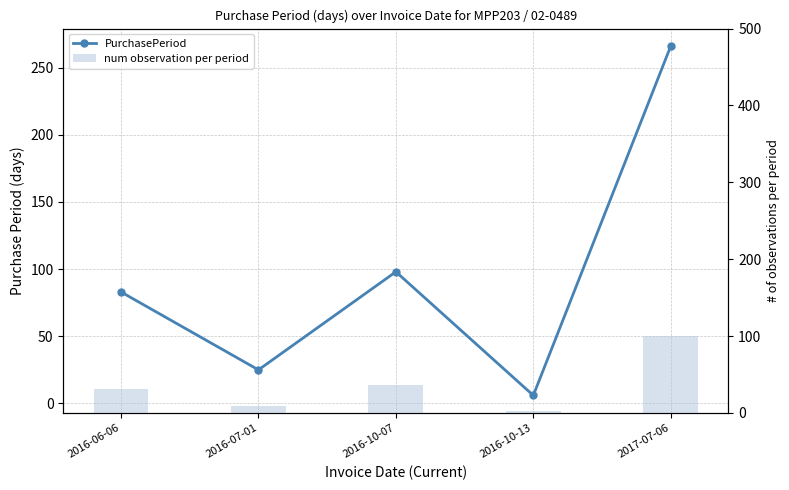

Rank the series by their average value, from lowest to highest.

num observation per period, PurchasePeriod